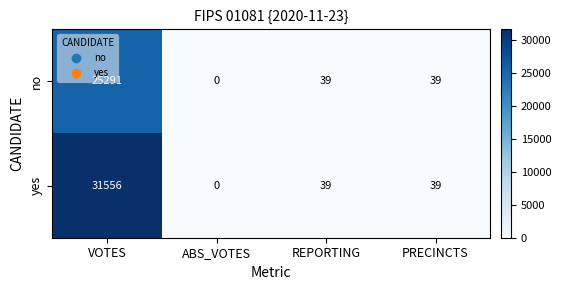

At which category is the sum across all series the highest?

VOTES